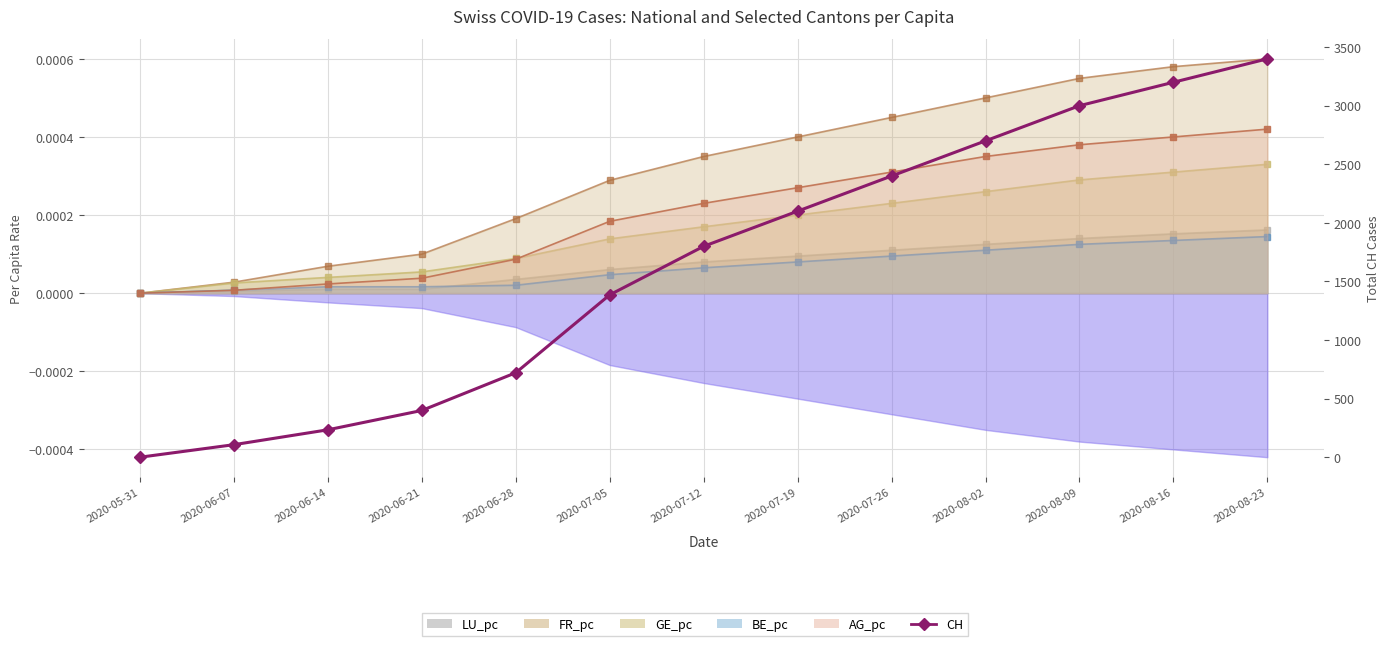

Reading left to right, list all the values displayed in this chart.

0	107	234	399	721	1386	1800	2100	2400	2700	3000	3200	3400